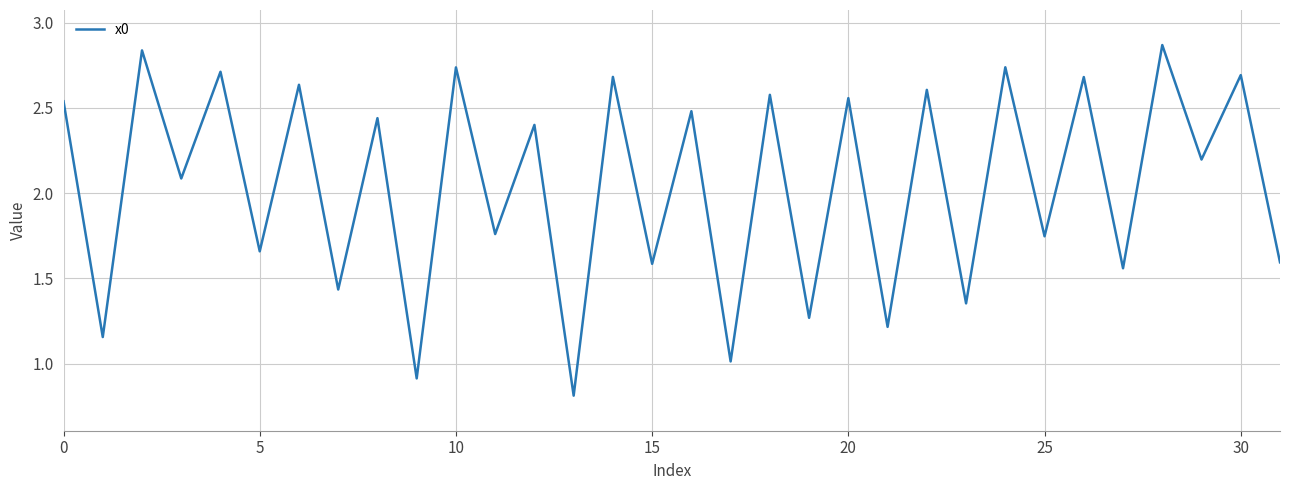

What is the difference between the maximum and minimum values?

2.1